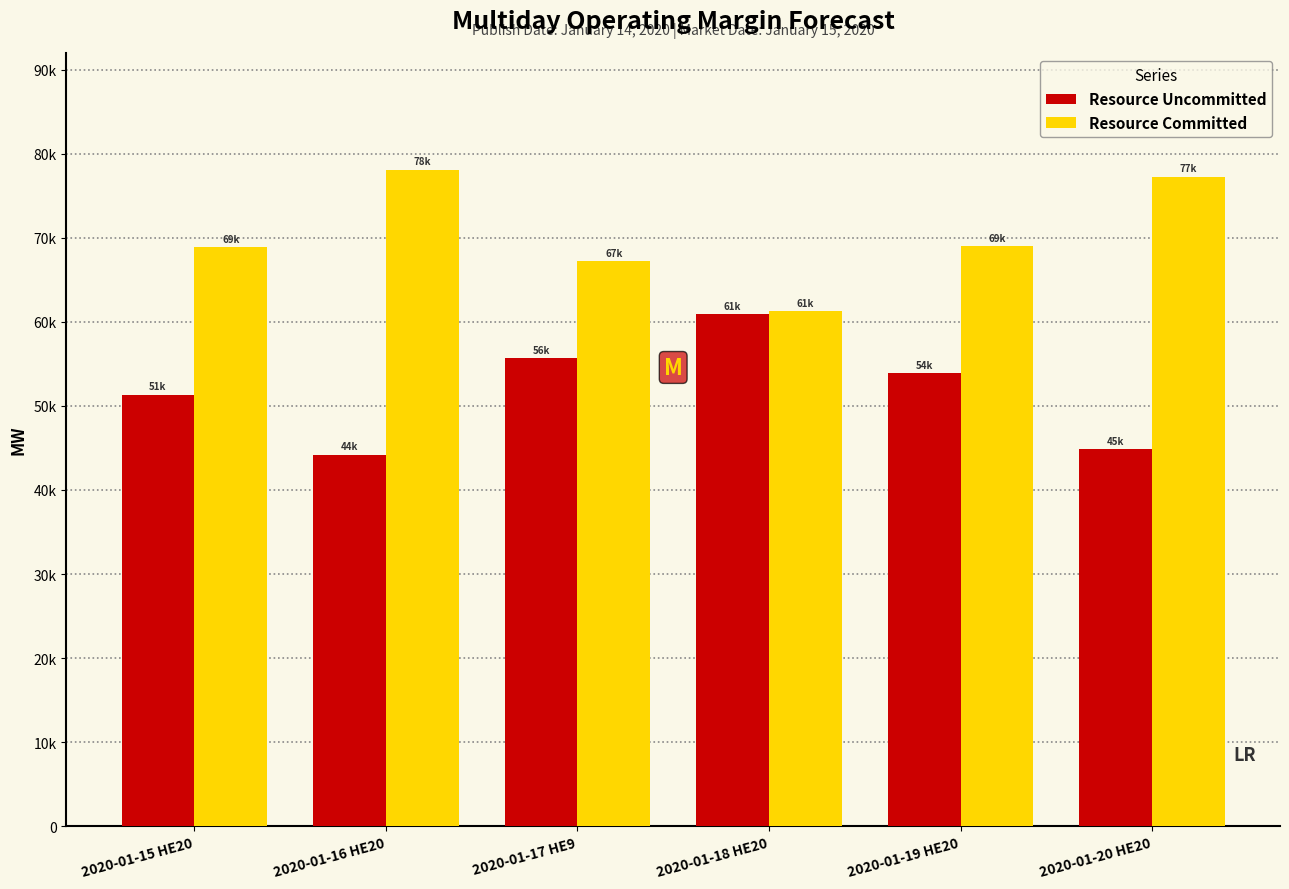

Are the bars horizontal?

No